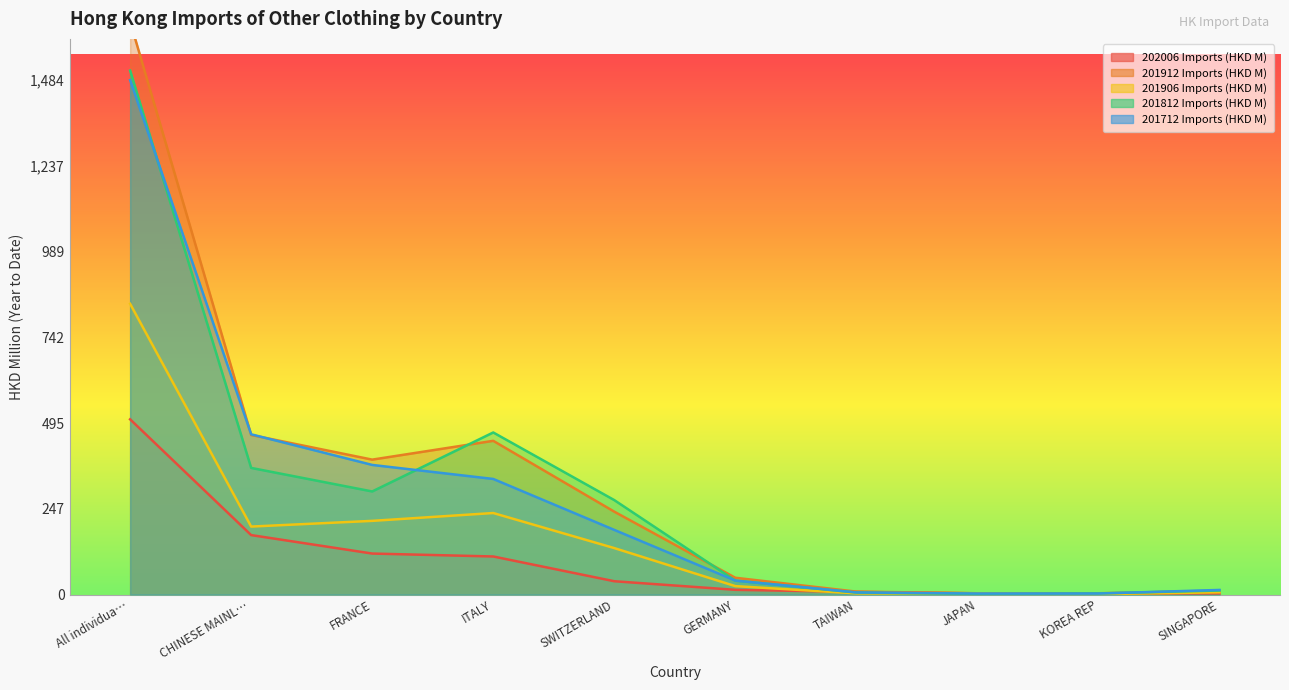

True or false: 201906 Imports (HKD M) has a value of 6.5 at SINGAPORE.

True